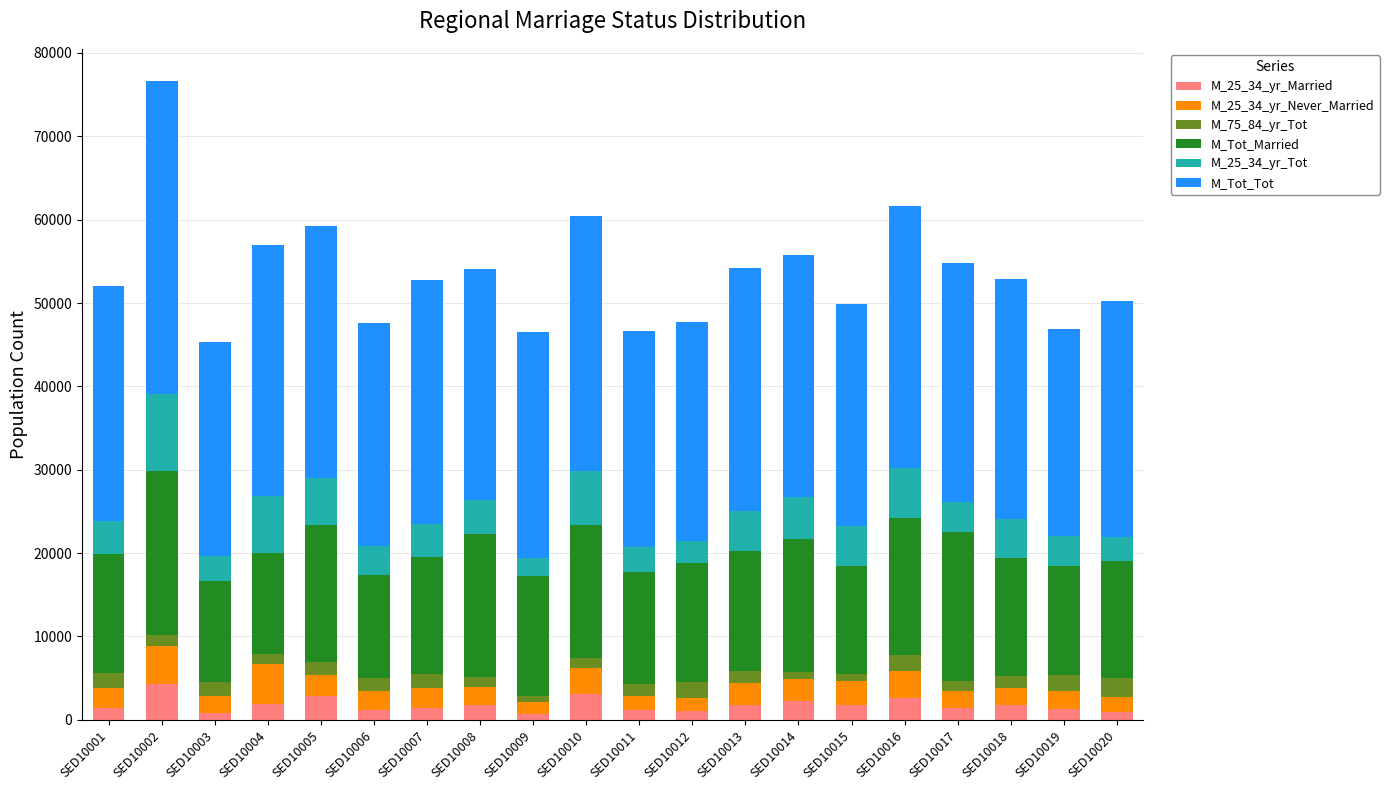

How many bars are there in total?

20